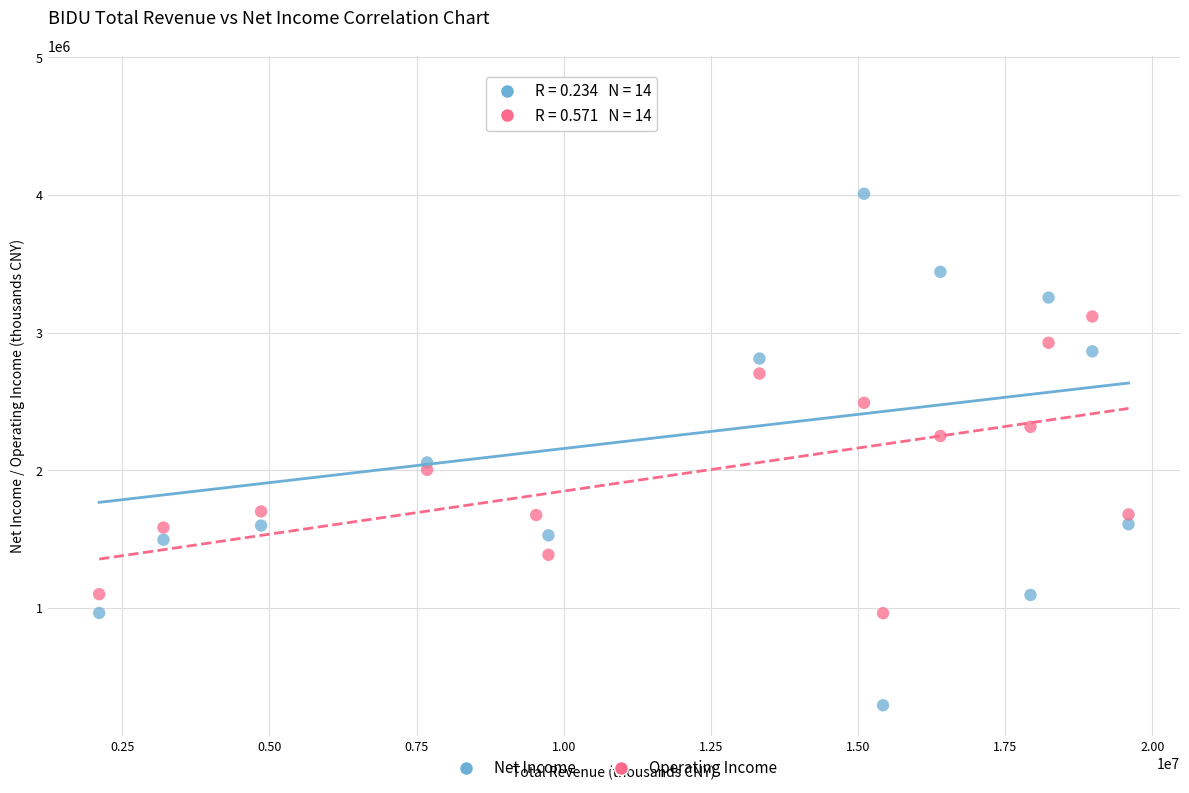

What are all the series names shown in the legend?

Net Income, Operating Income